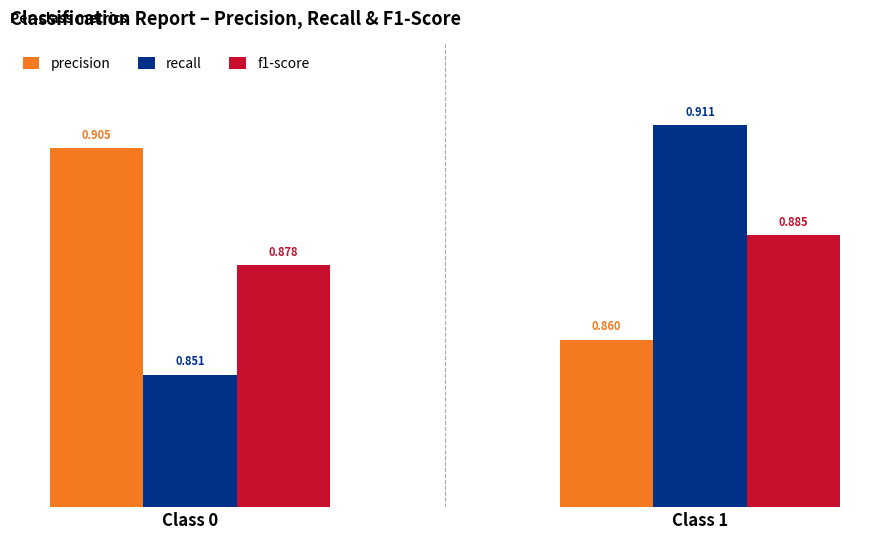

How many data points does each series have?

2